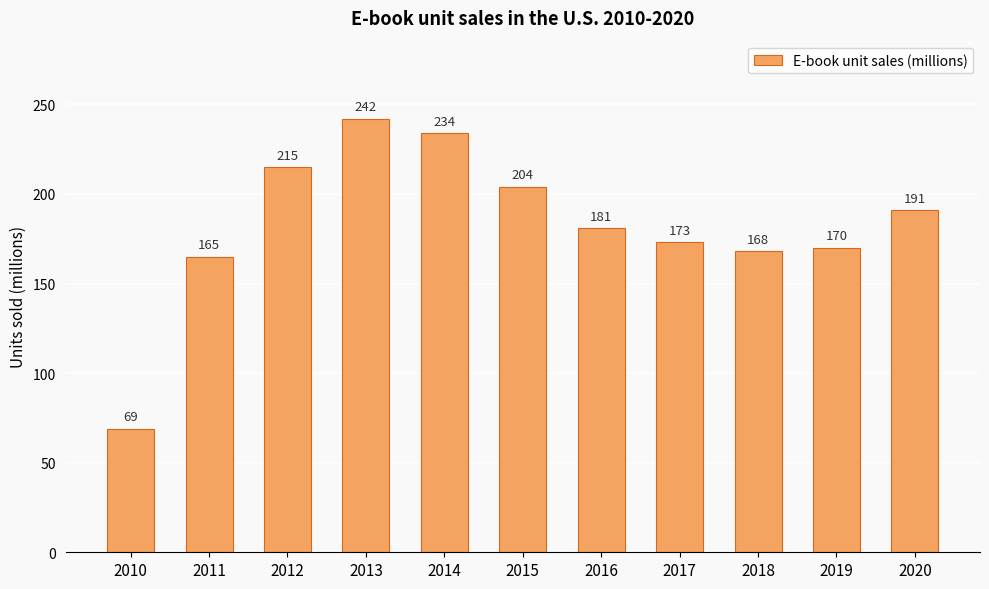

What is the difference between the values at 2014 and 2018?

66